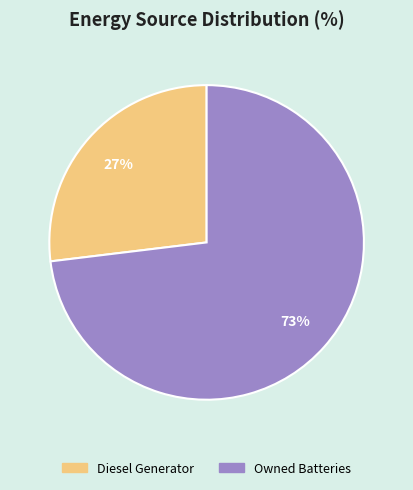

Is there a majority slice in this chart?

Yes